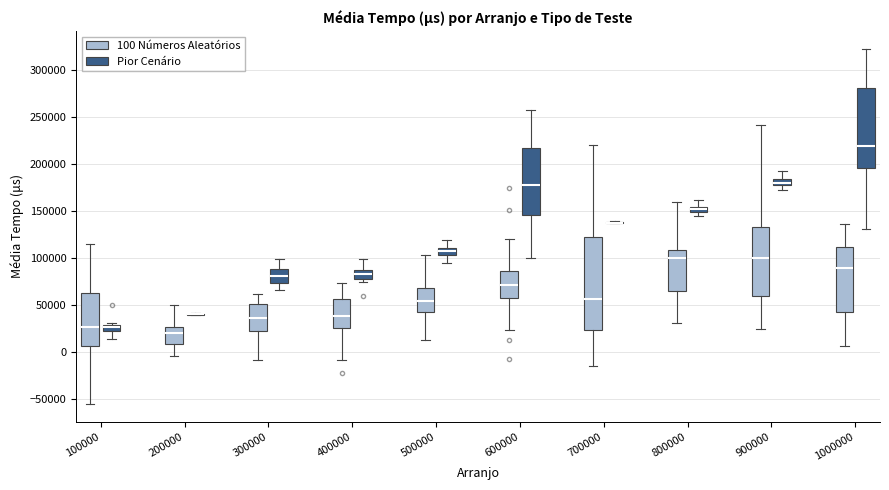

Where does the median line of the box for 600000 (Pior Cenário) sit on the y-axis? The values are not printed on the chart, so give them approximately, as read against the axis.

175000